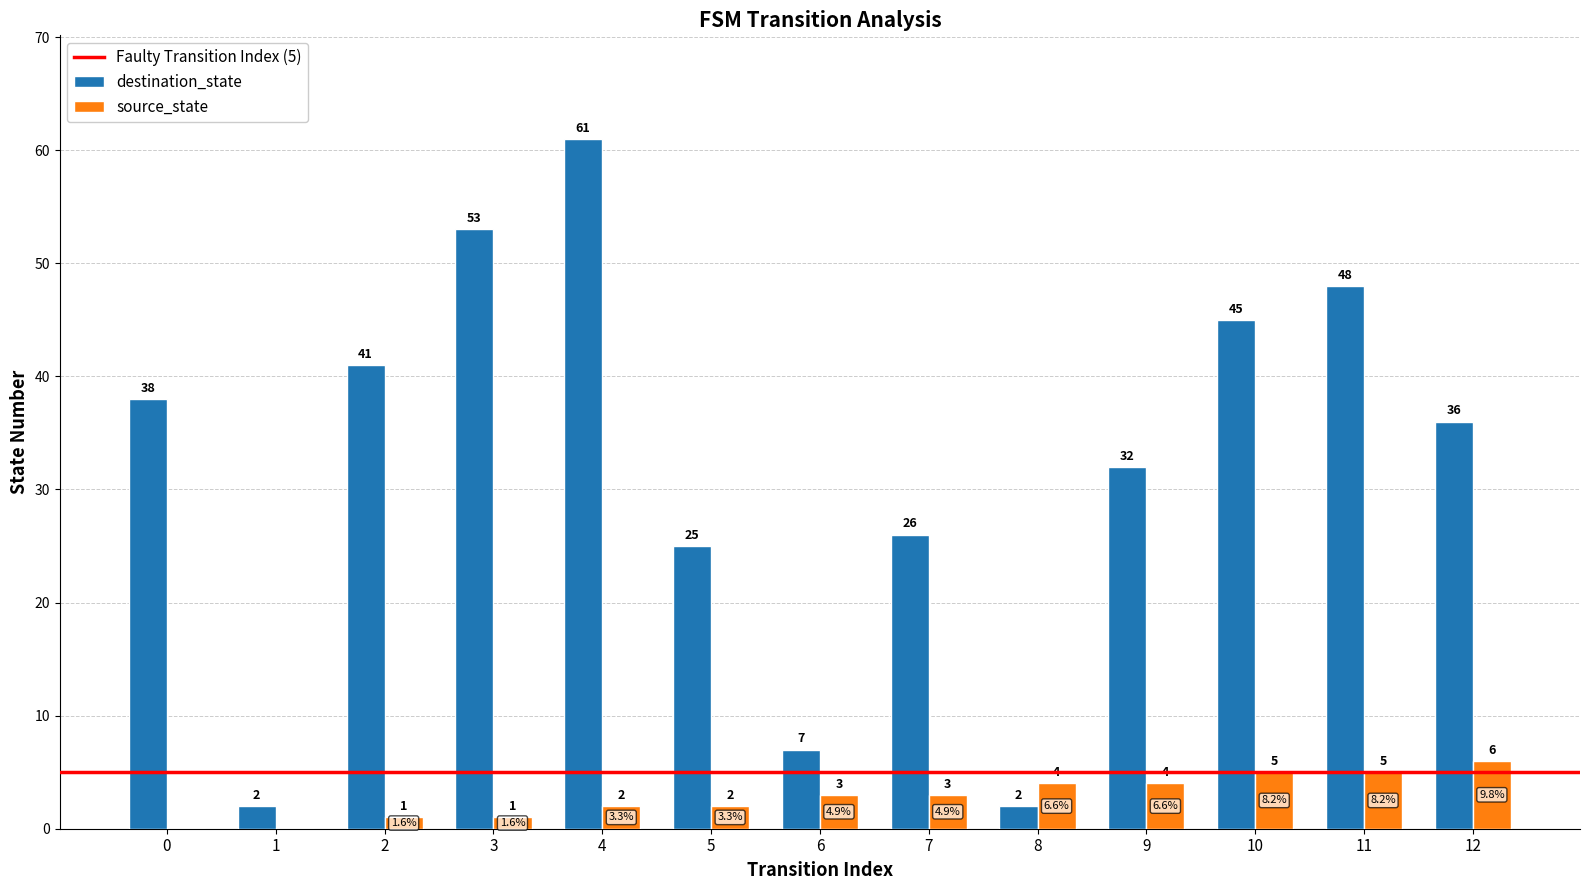

What is the difference between the destination_state values at 2 and 8?

39